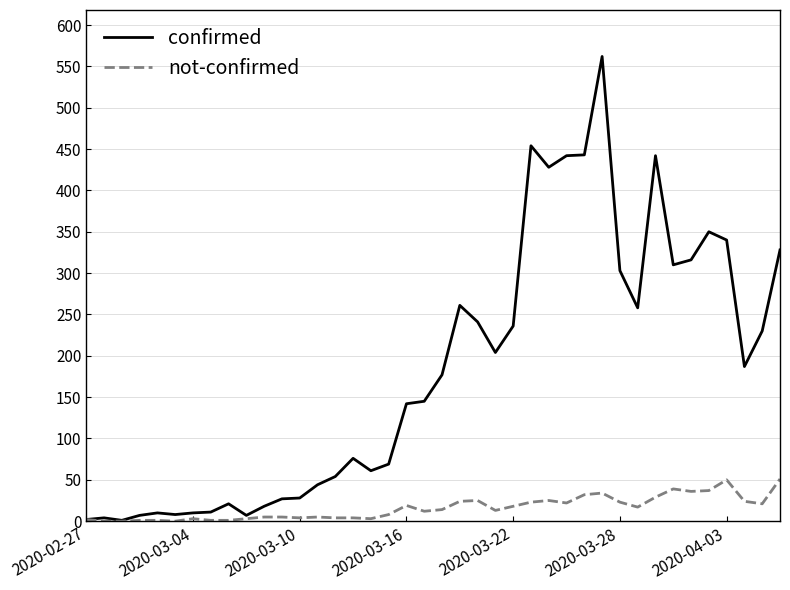

Which series has the largest range (max minus min)?

confirmed